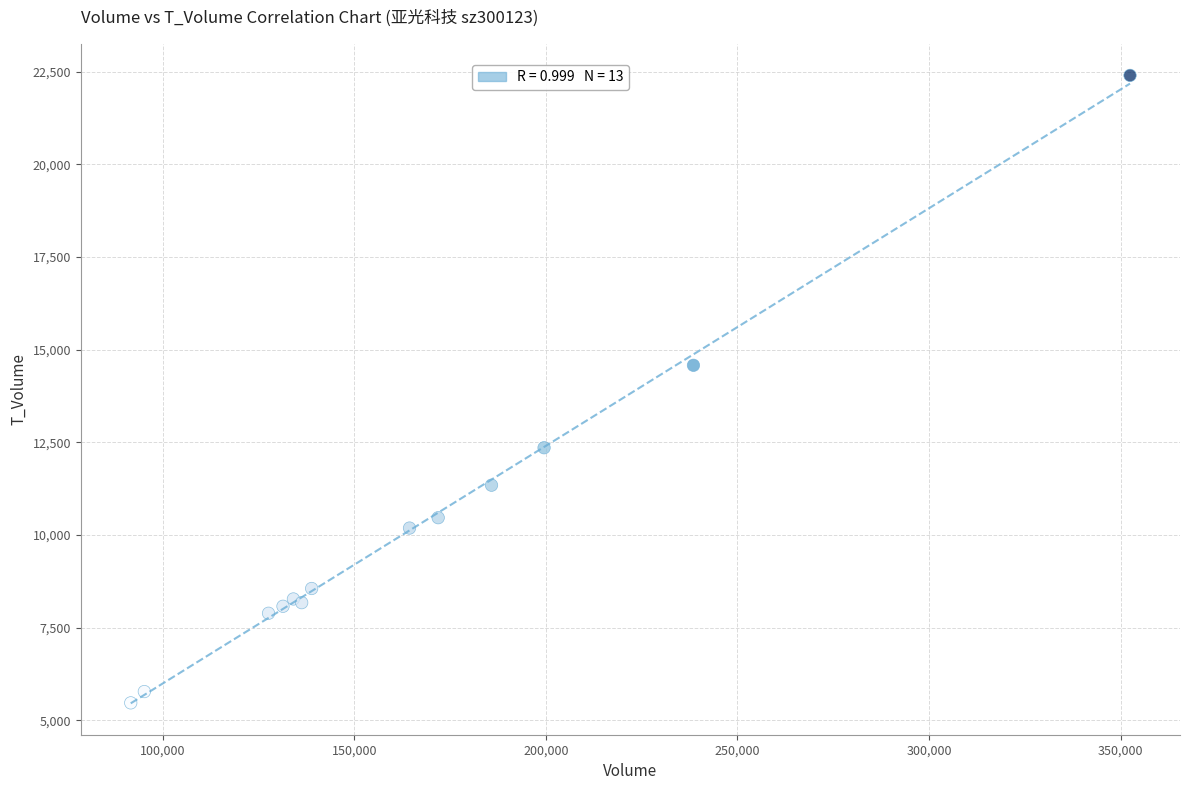

What Y value in the scatter plot is closest to 13935?

14578